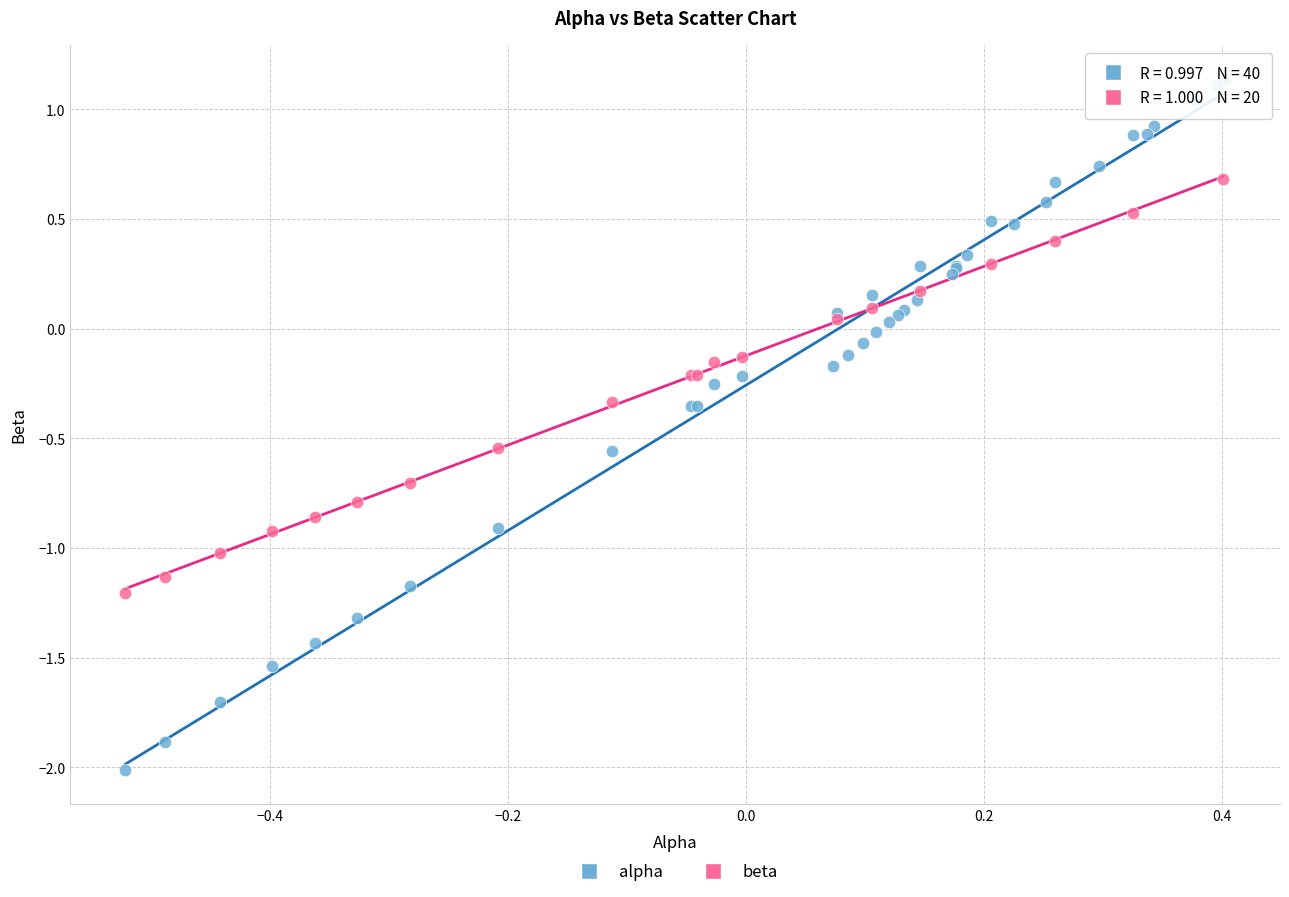

Which series has the widest spread of Y values?

alpha